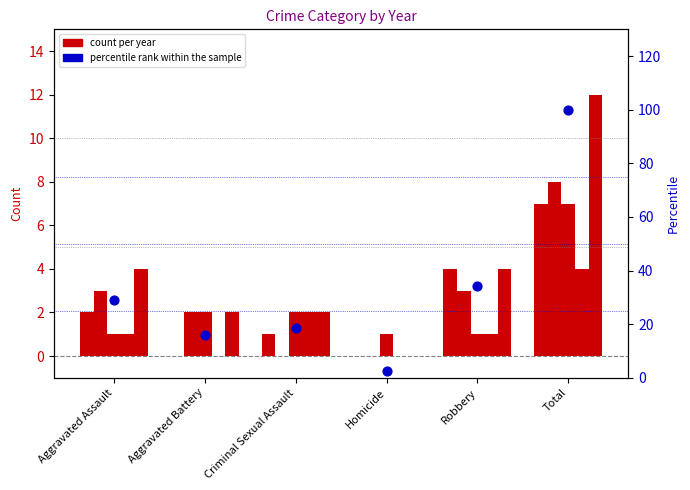

What is the ratio of the value at Robbery to the value at Aggravated Battery?

2.2